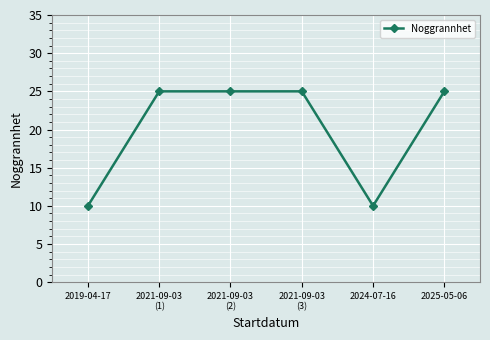

What position from the left is 2021-09-03
(2)?

3